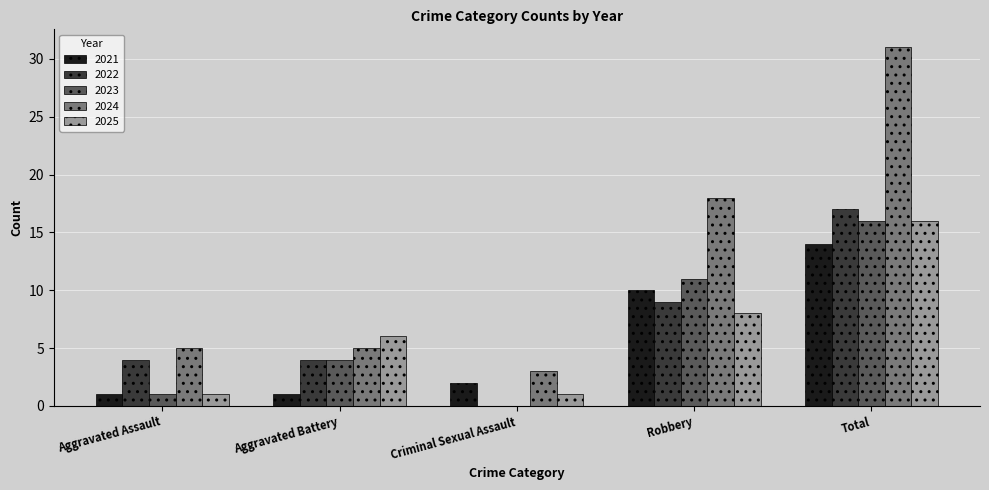

Which category has the highest value across all series?

Total